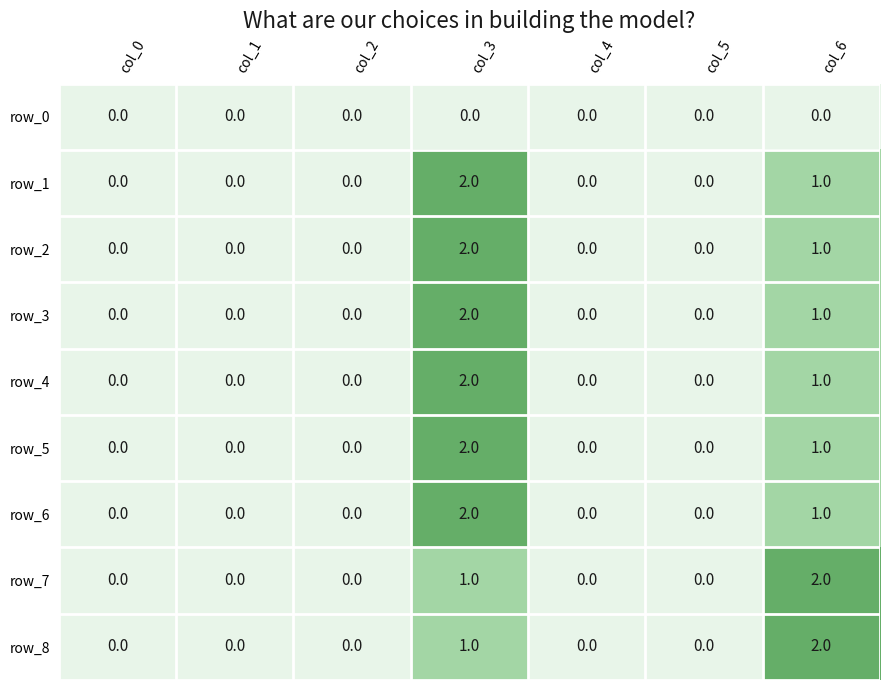

The row_4 series shows -1 at col_0. True or false?

False